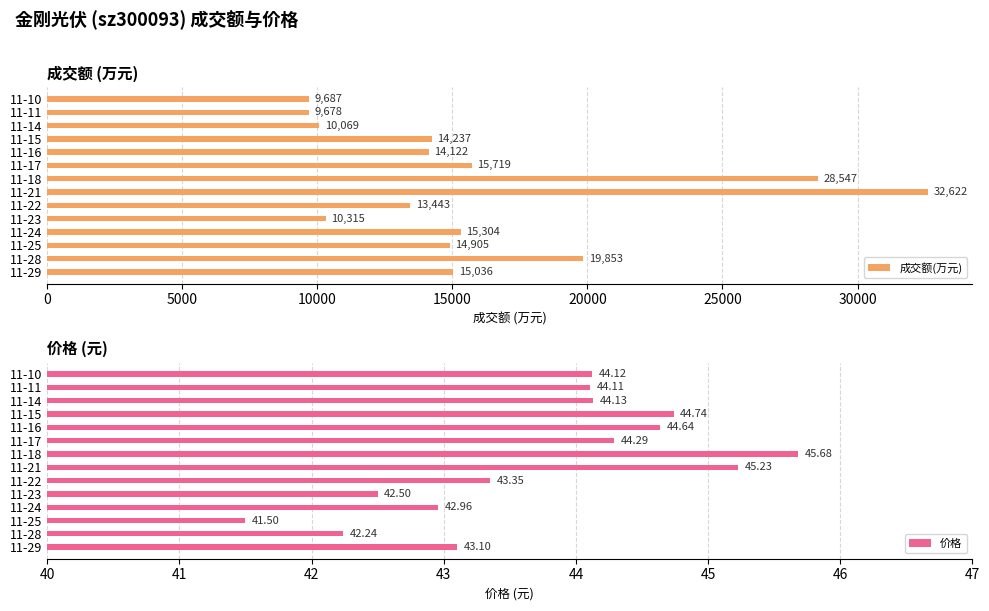

What is the difference between the maximum and second lowest values in the 成交额(万元) series?

22935